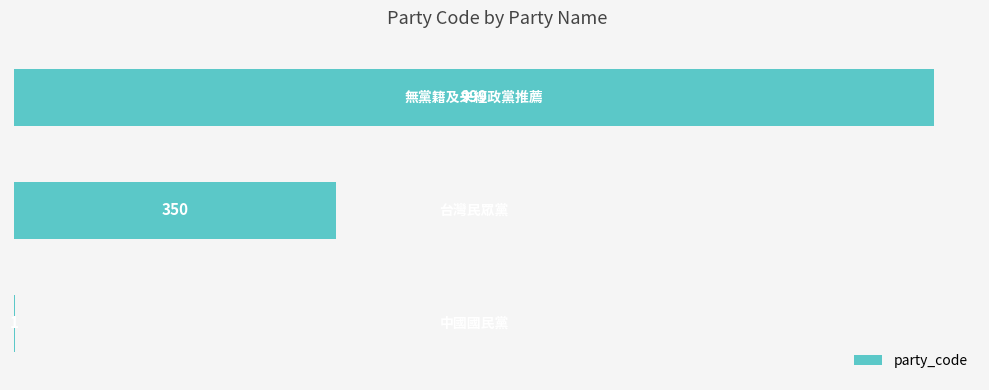

What is the sum of all values?

1350